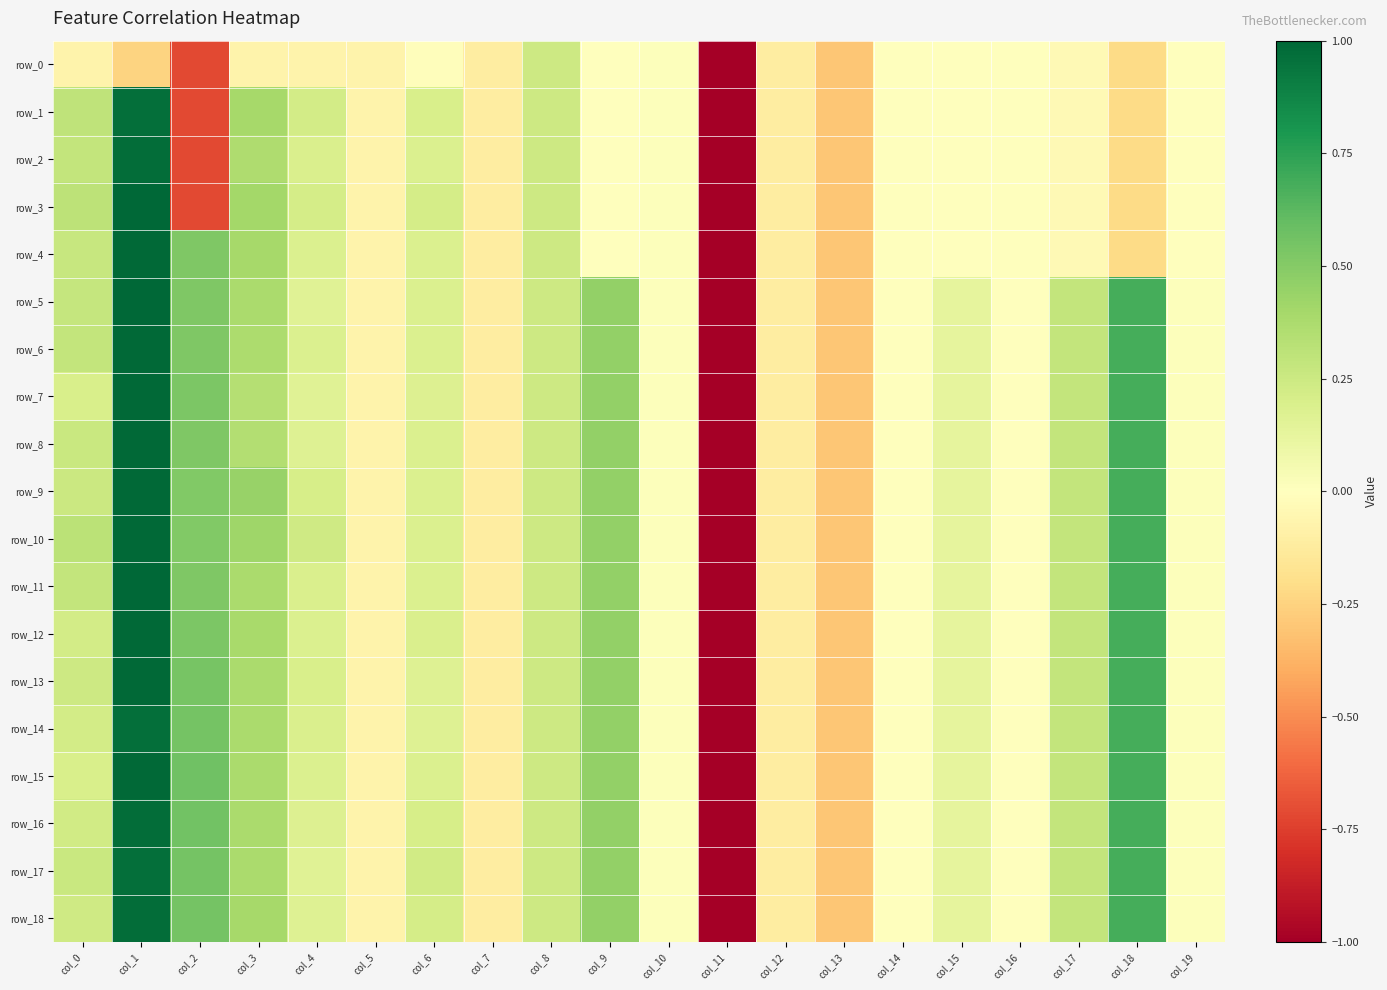

What is the difference between the highest and lowest values at col_15?

0.1